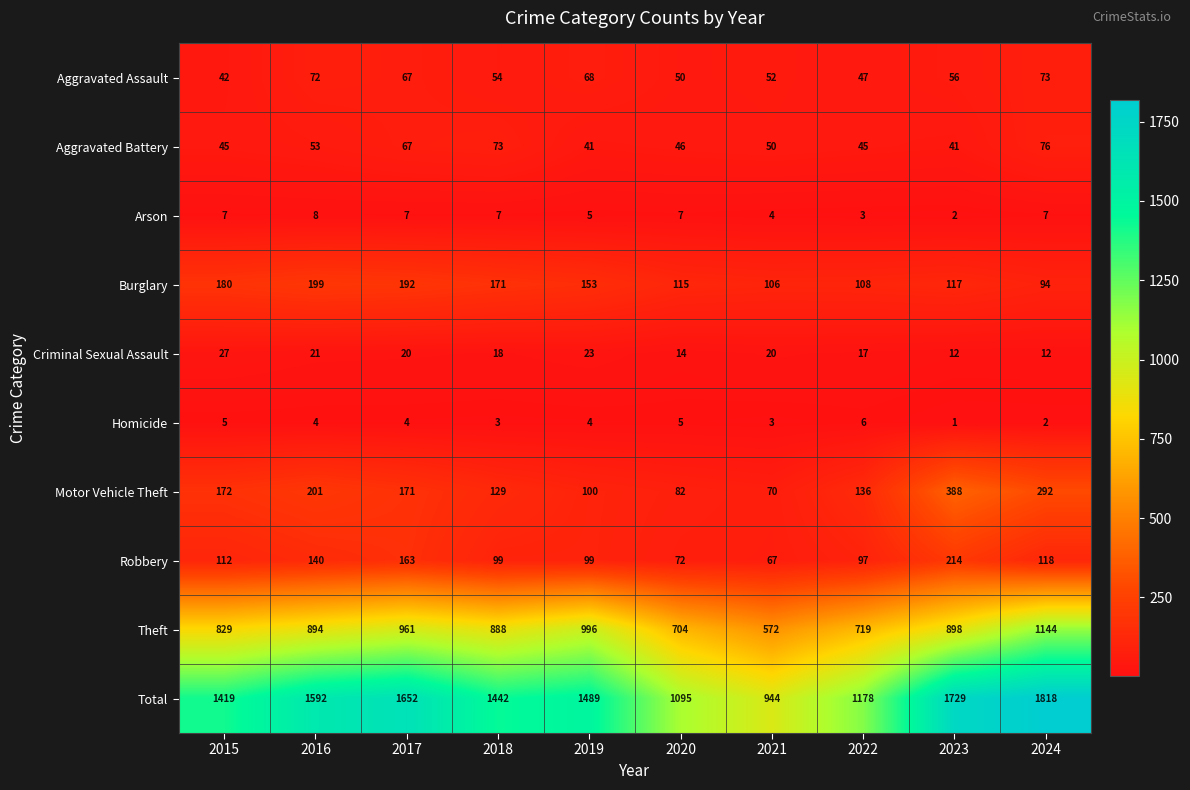

Read the Burglary value at 2023, to the nearest 50.

100